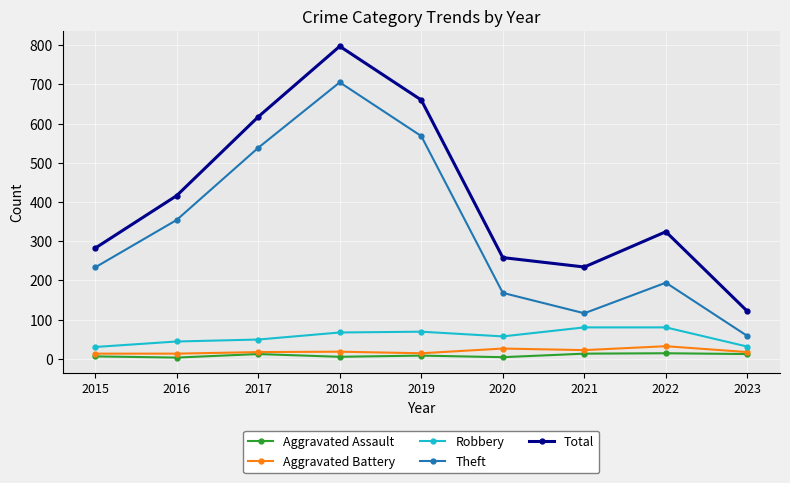

The value of Total at 2017 is 1027. True or false?

False